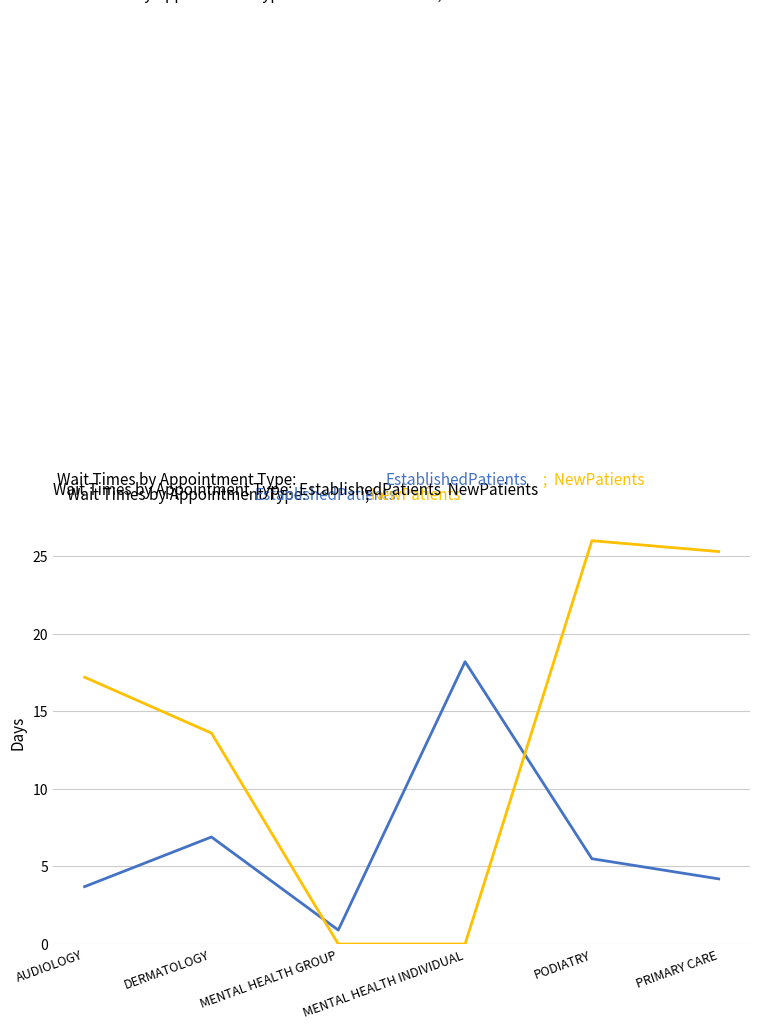

How many lines are shown in the chart?

2